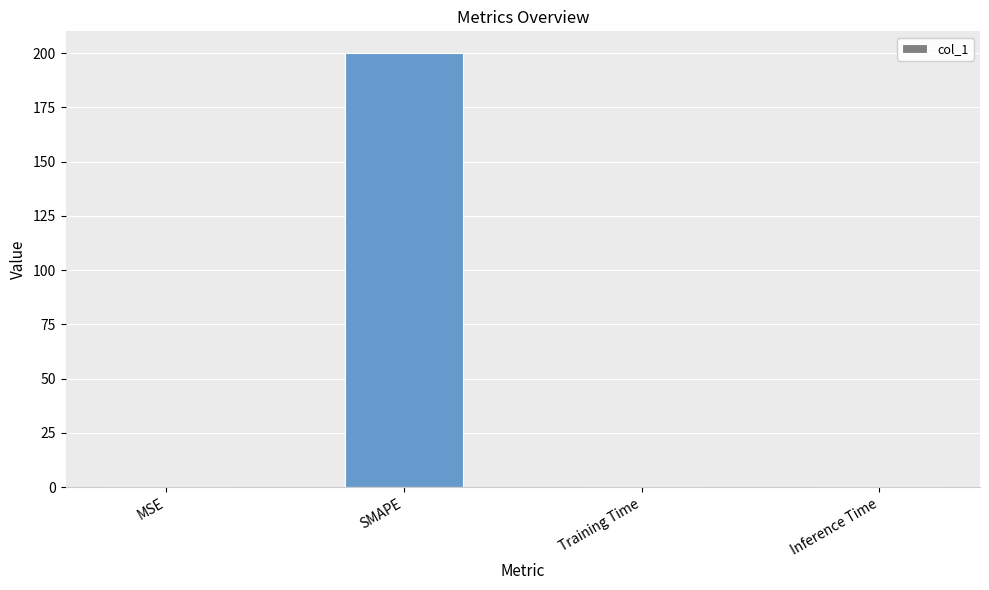

What value does the data have at SMAPE?

200.0